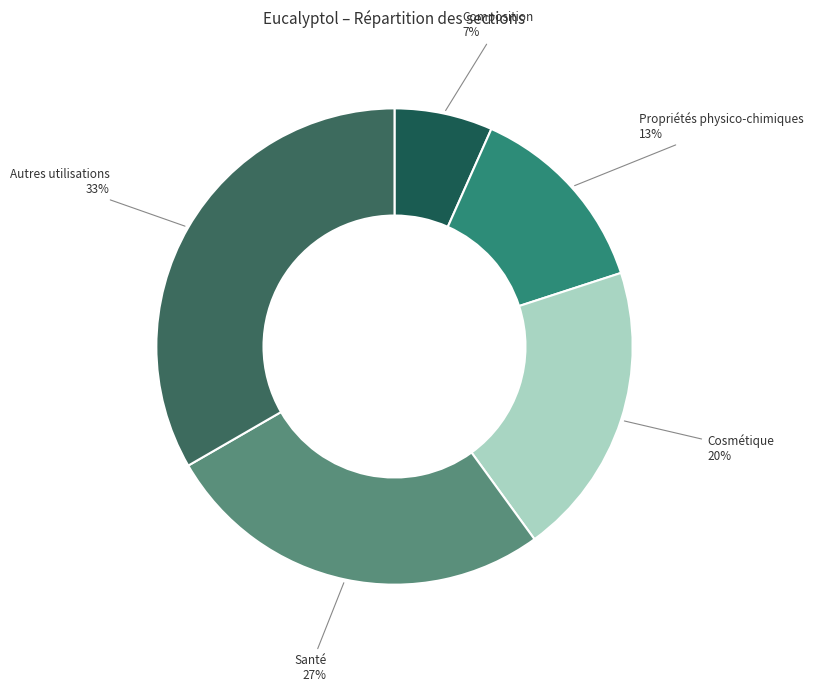

To the nearest percent, what is the average slice percentage?

20%